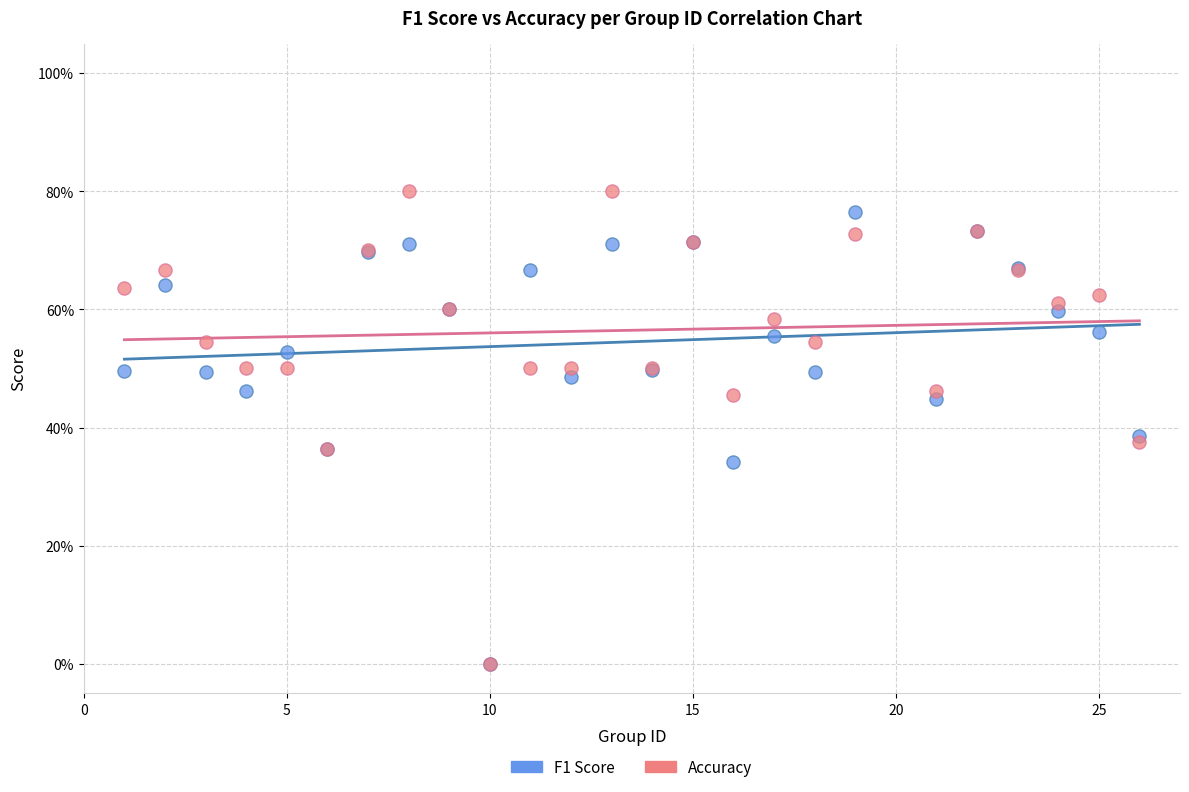

Which series has the widest spread of Y values?

Accuracy